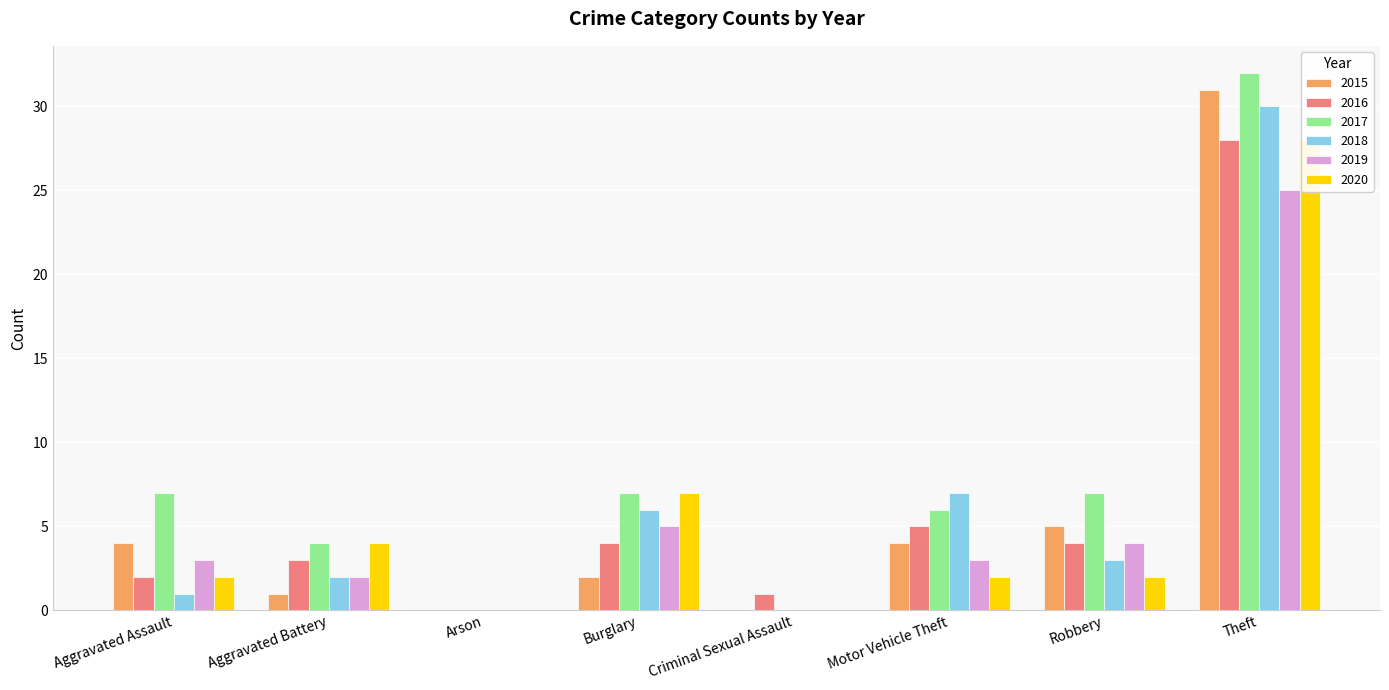

Does the chart contain any negative values?

No